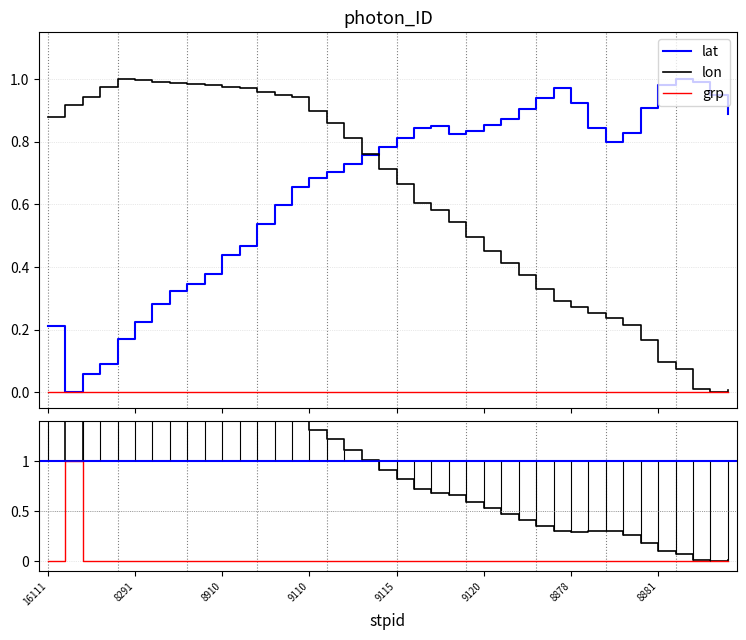

What is the difference between the second highest and minimum values in the lon series?

1.0